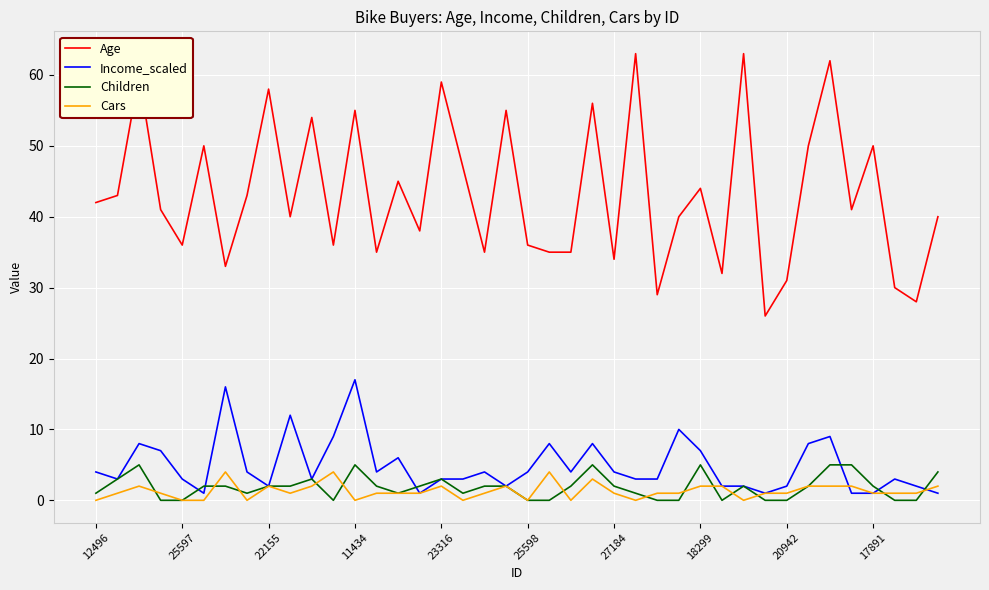

Which series has the largest range (max minus min)?

Age